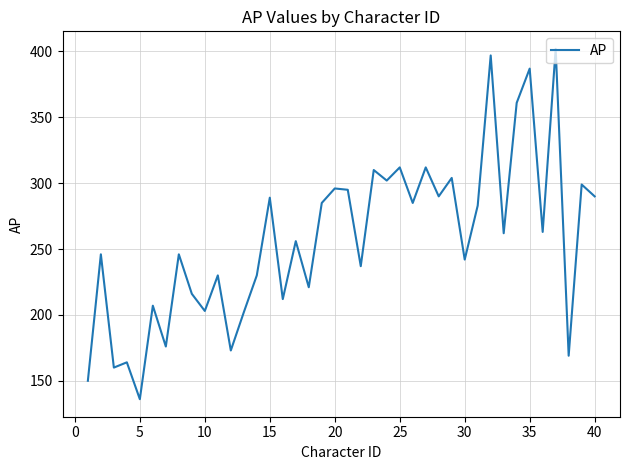

What is the maximum value shown in the chart?

402